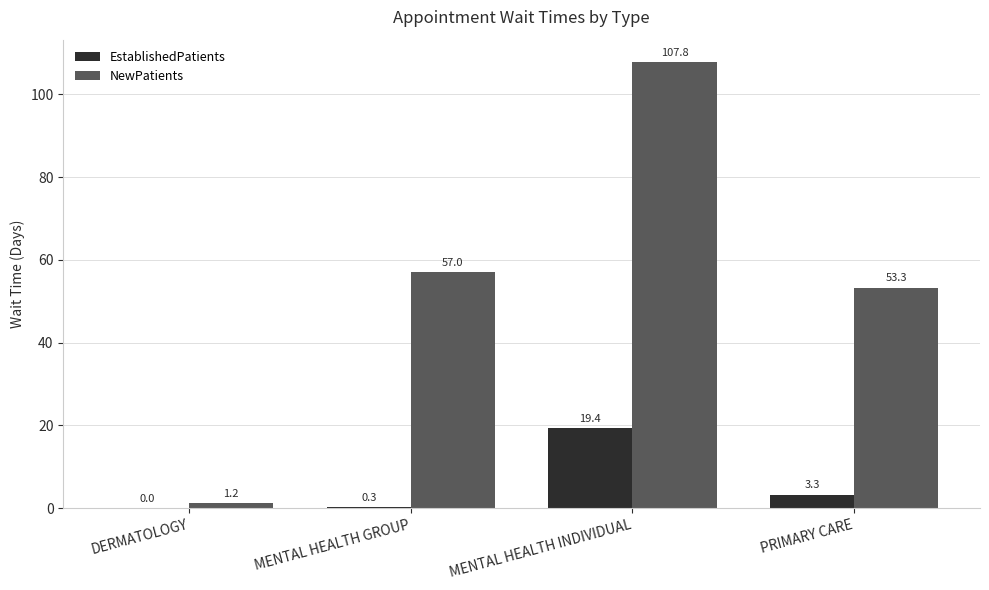

Count the number of categories in the chart.

4